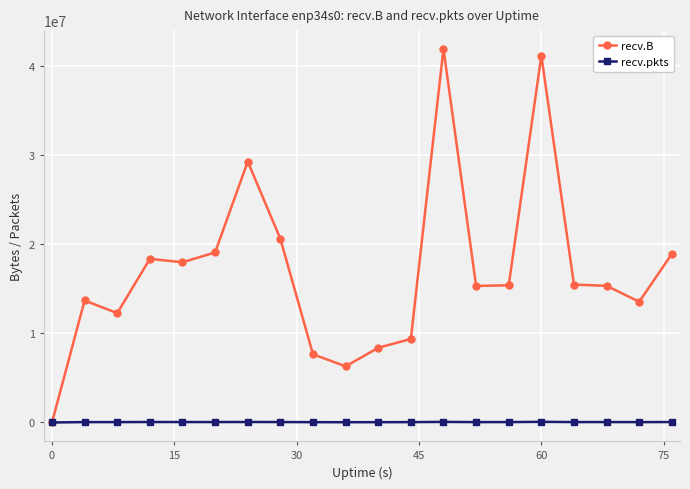

Which series has the largest range (max minus min)?

recv.B